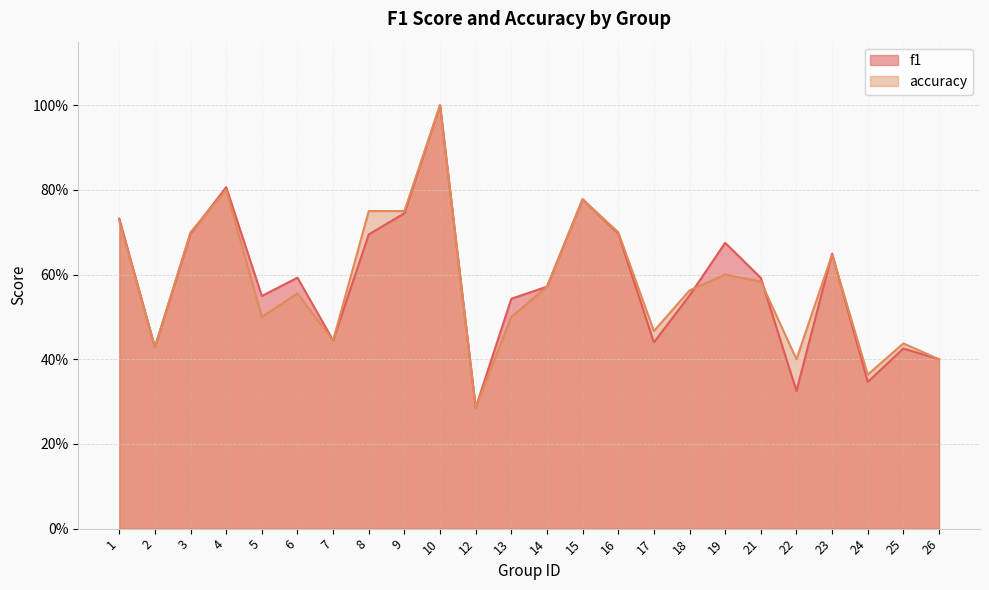

How many interior local peaks does the f1 series have?

7